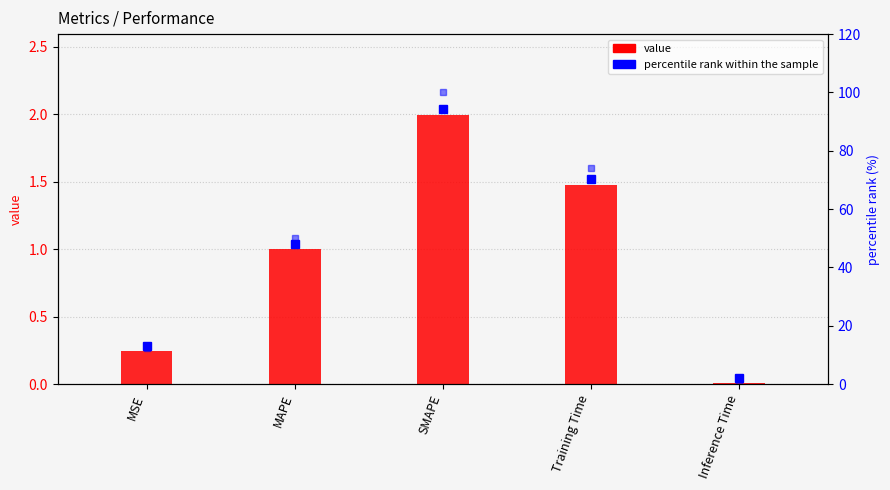

At MSE, list the series in order from largest to smallest.

percentile rank, value